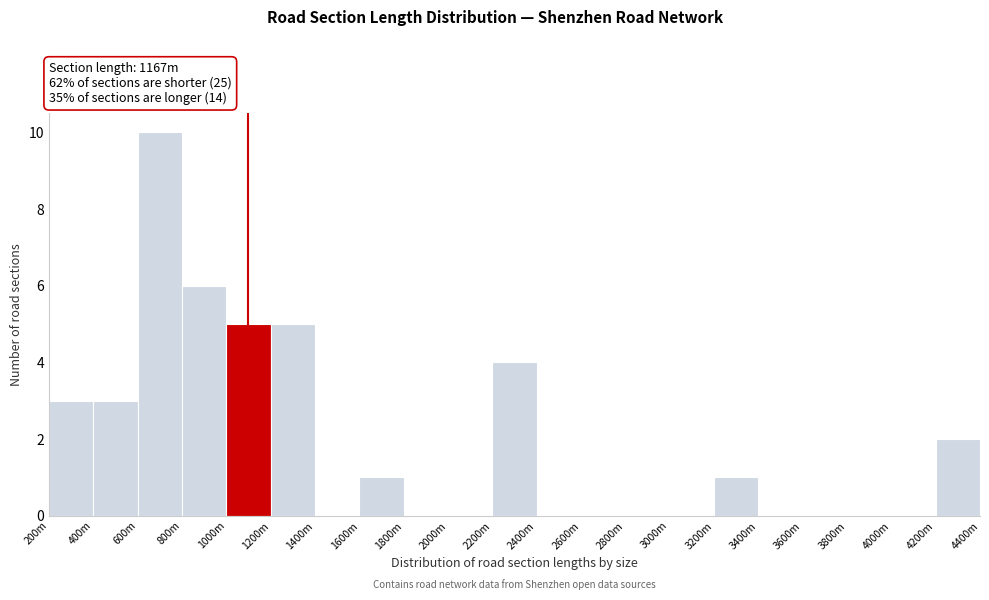

Reading left to right, list all the values displayed in this chart.

200m=3	400m=3	600m=10	800m=6	1000m=5	1200m=5	1400m=0	1600m=1	1800m=0	2000m=0	2200m=4	2400m=0	2600m=0	2800m=0	3000m=0	3200m=1	3400m=0	3600m=0	3800m=0	4000m=0	4200m=2